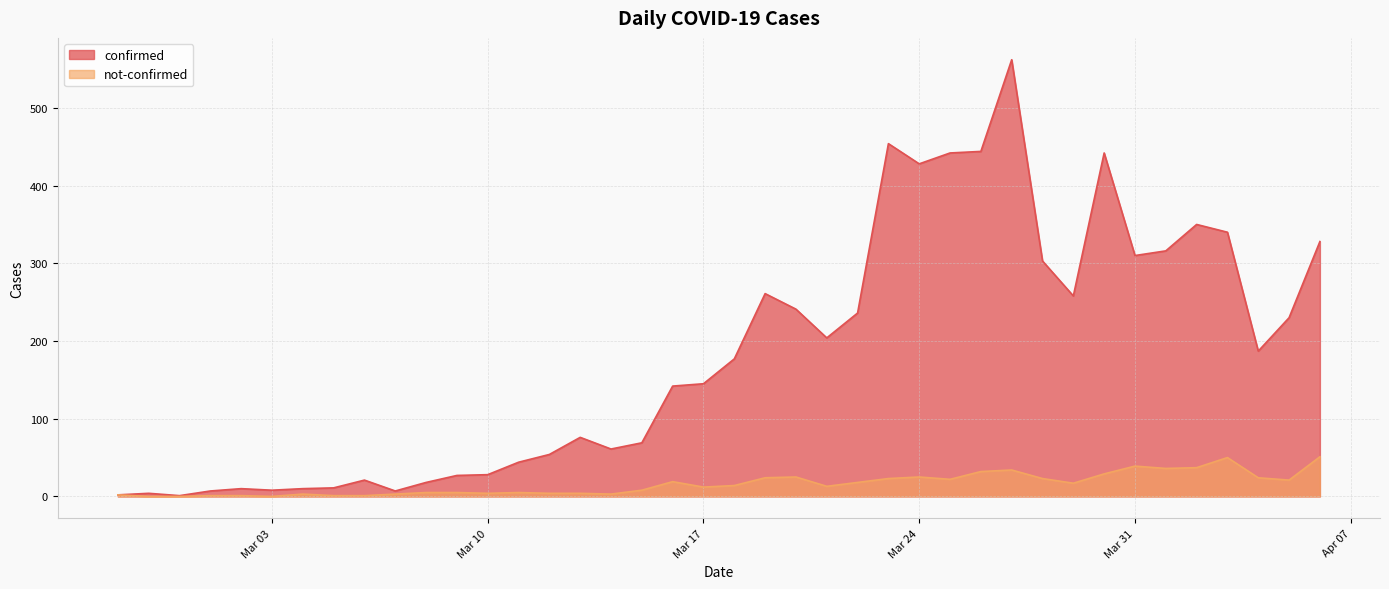

How many data points in not-confirmed are above 14?

19